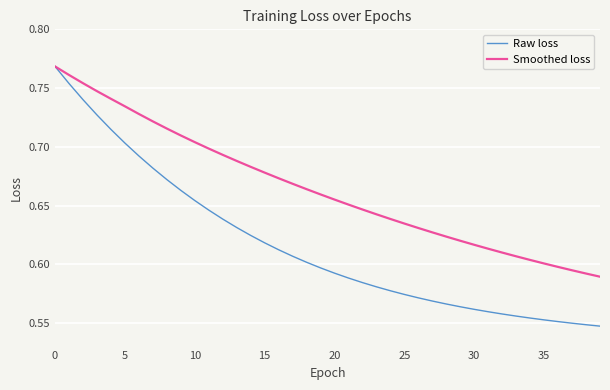

How many lines are shown in the chart?

2